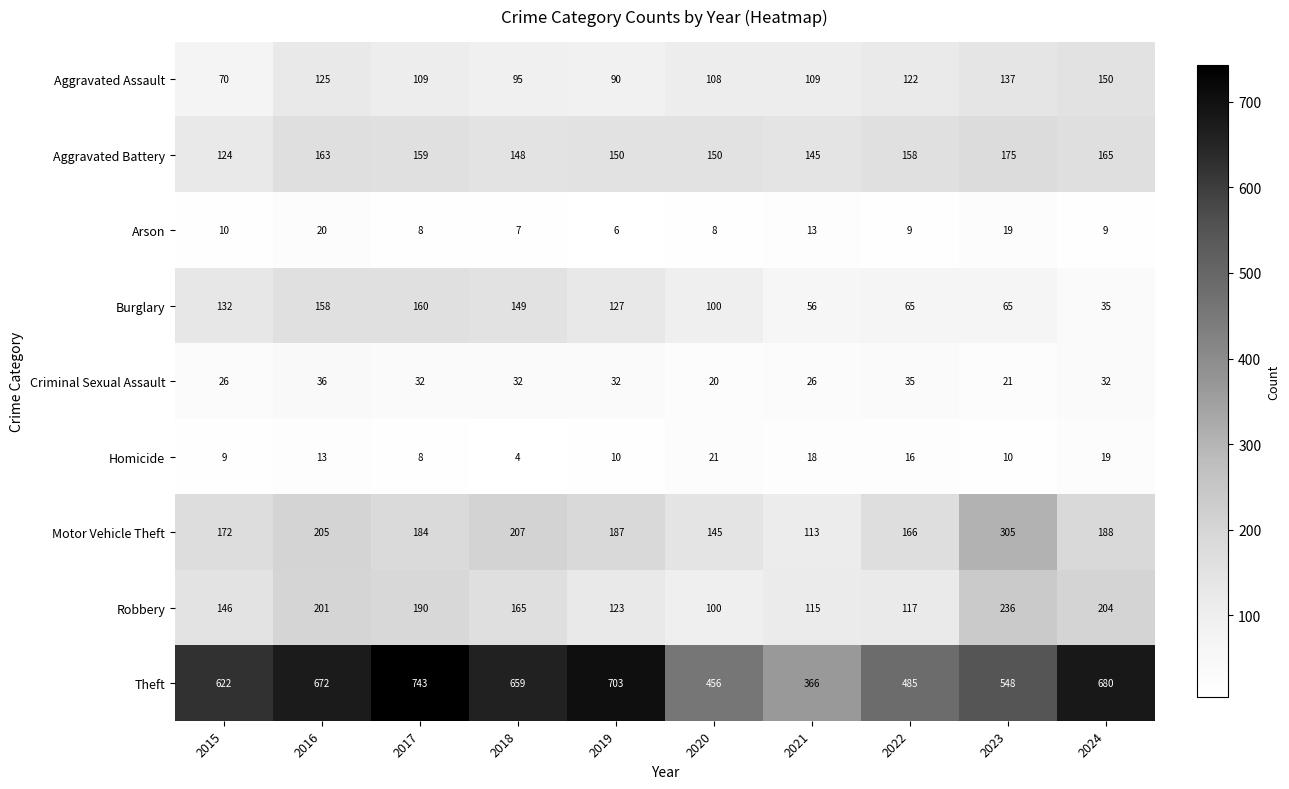

Is the value of Robbery at 2016 greater than the value of Arson at 2022?

Yes